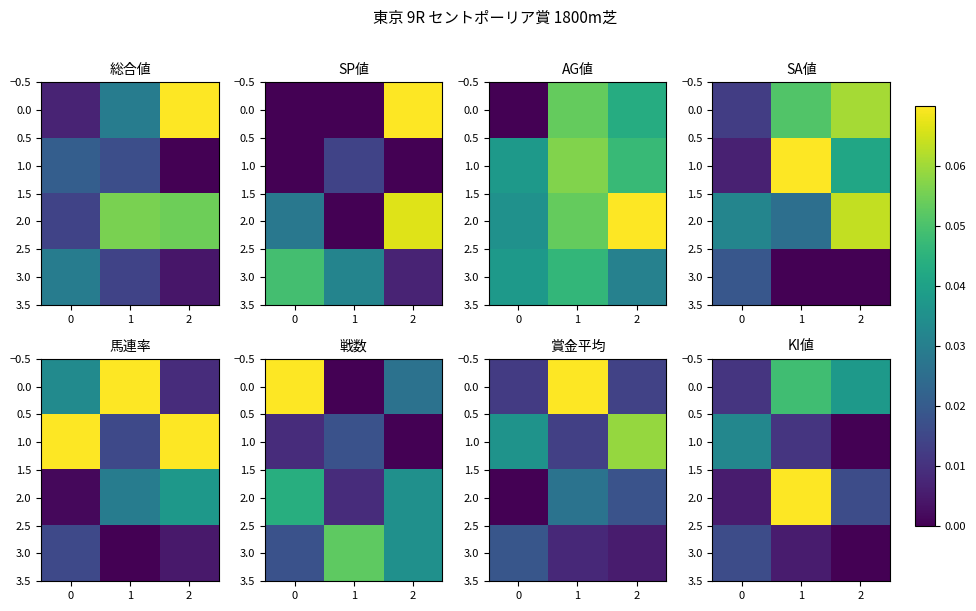

How many data points does each series have?

3